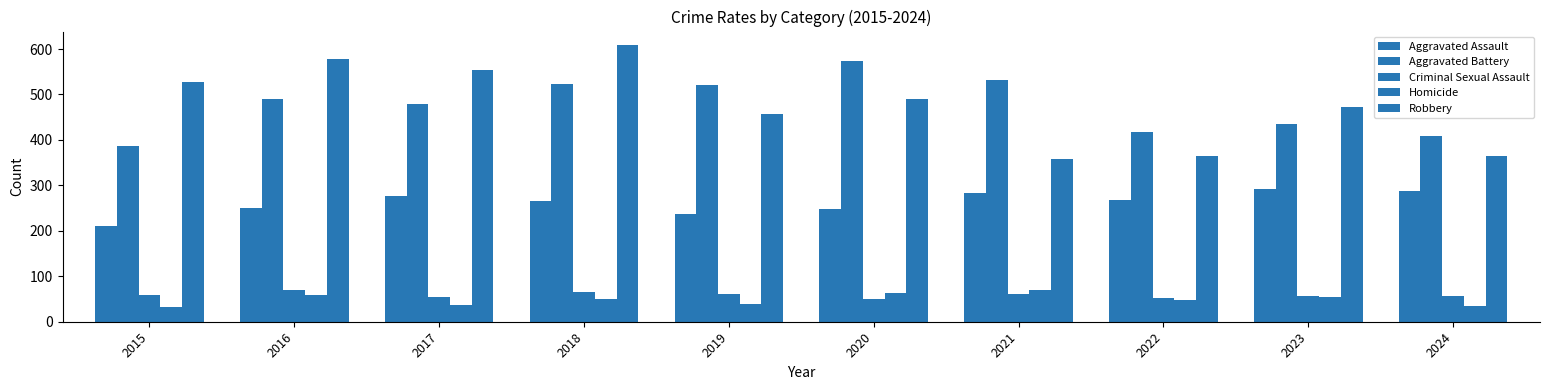

Where does the Aggravated Assault series first go above 267?

2017